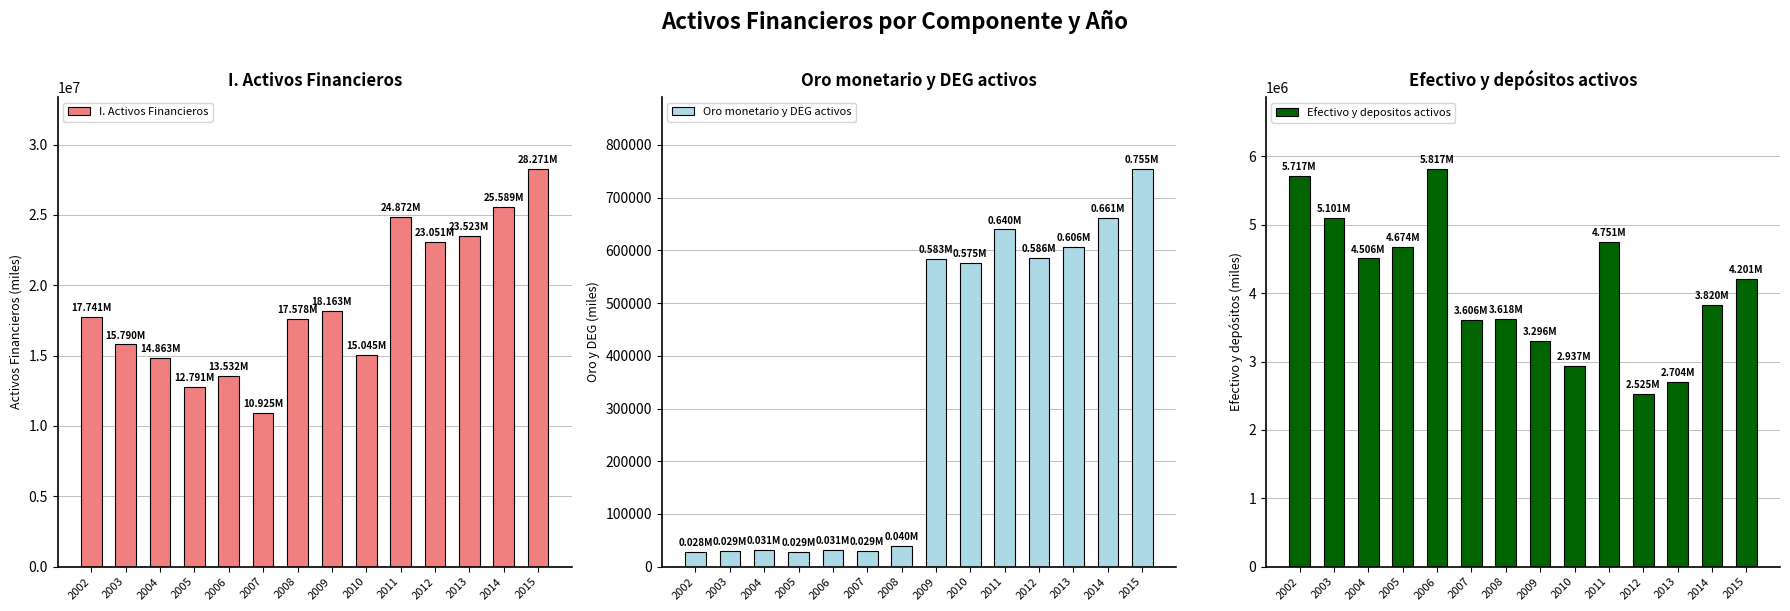

List the labels in order of Oro monetario y DEG activos value, smallest first.

2002, 2005, 2003, 2007, 2004, 2006, 2008, 2010, 2009, 2012, 2013, 2011, 2014, 2015